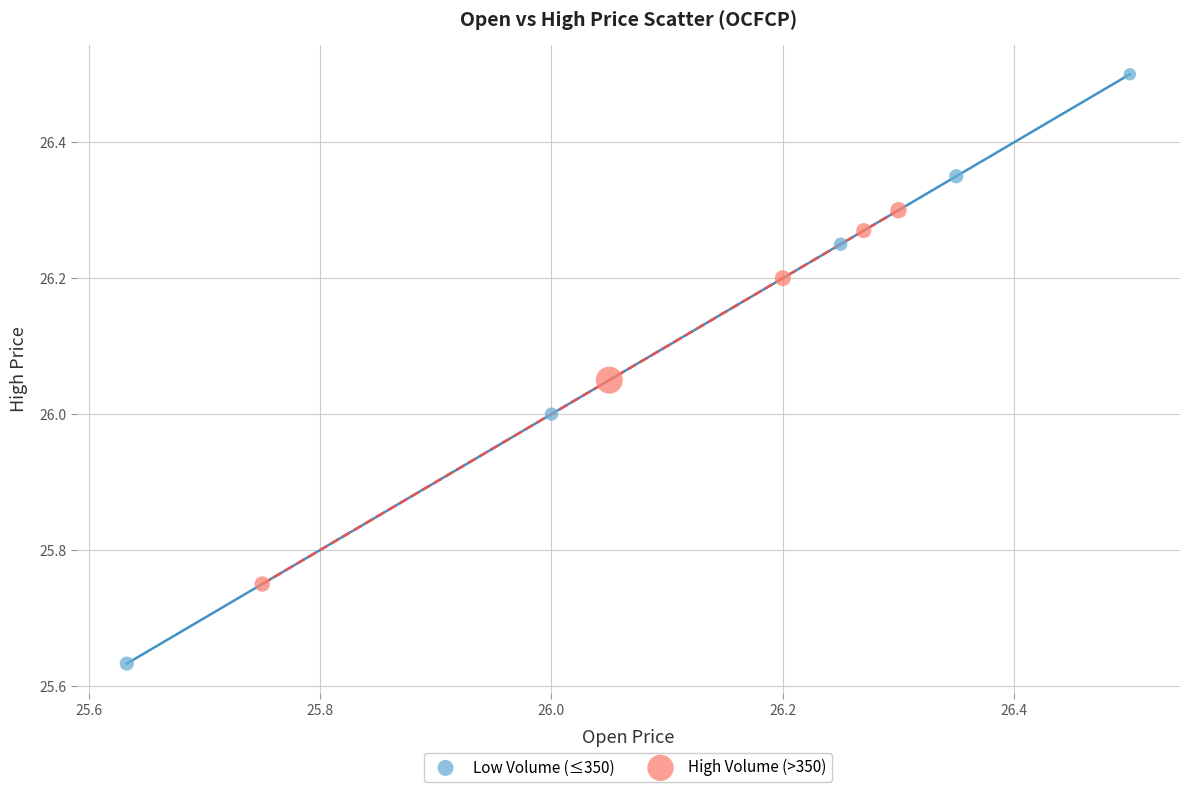

Which series has the widest spread of Y values?

Low Volume (≤350)